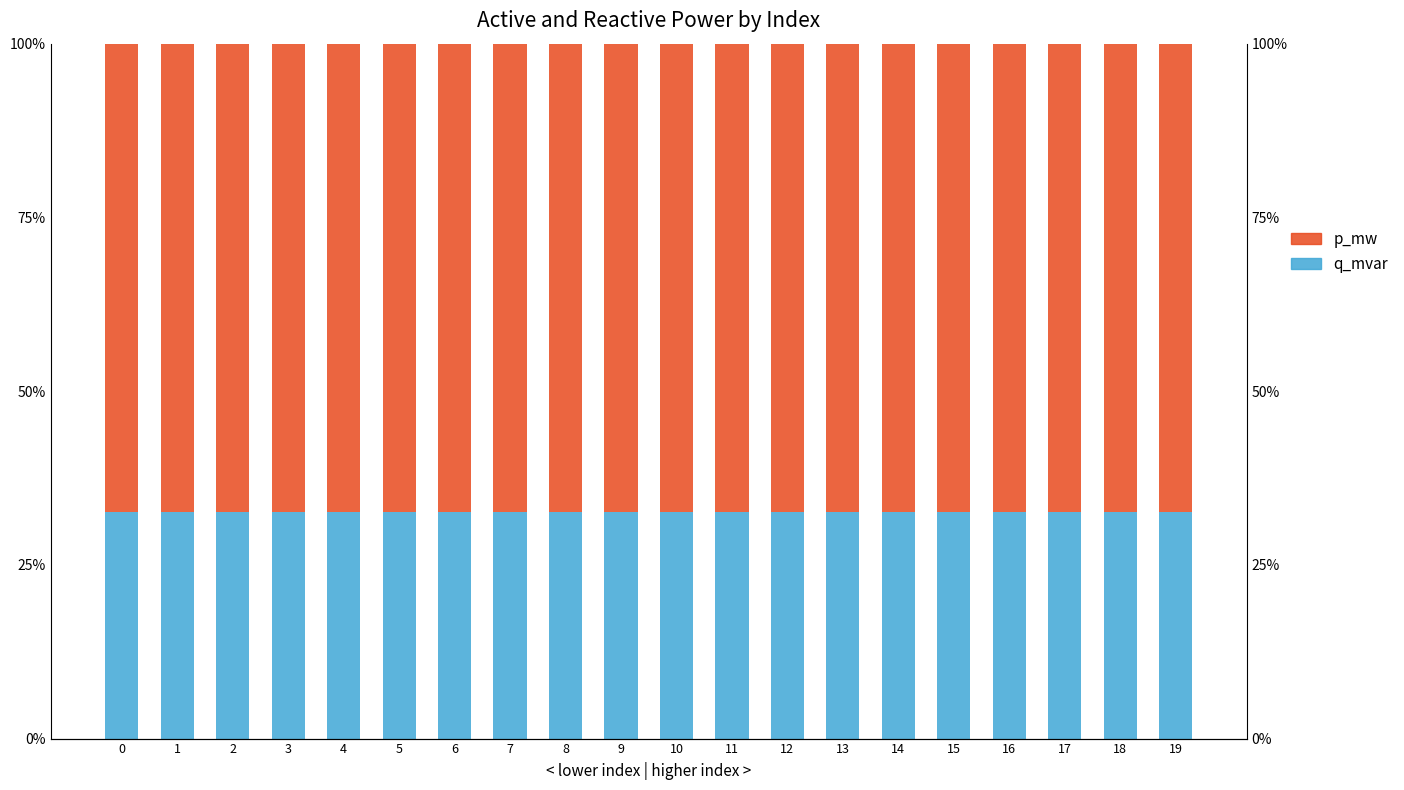

At 13, list the series in order from largest to smallest.

p_mw, q_mvar